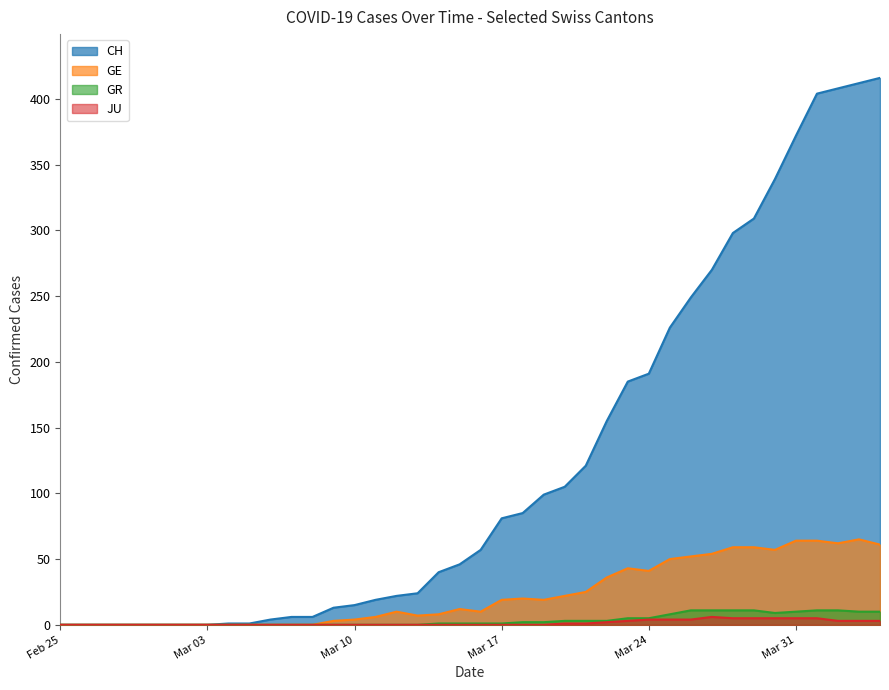

True or false: CH and JU cross at least once.

False